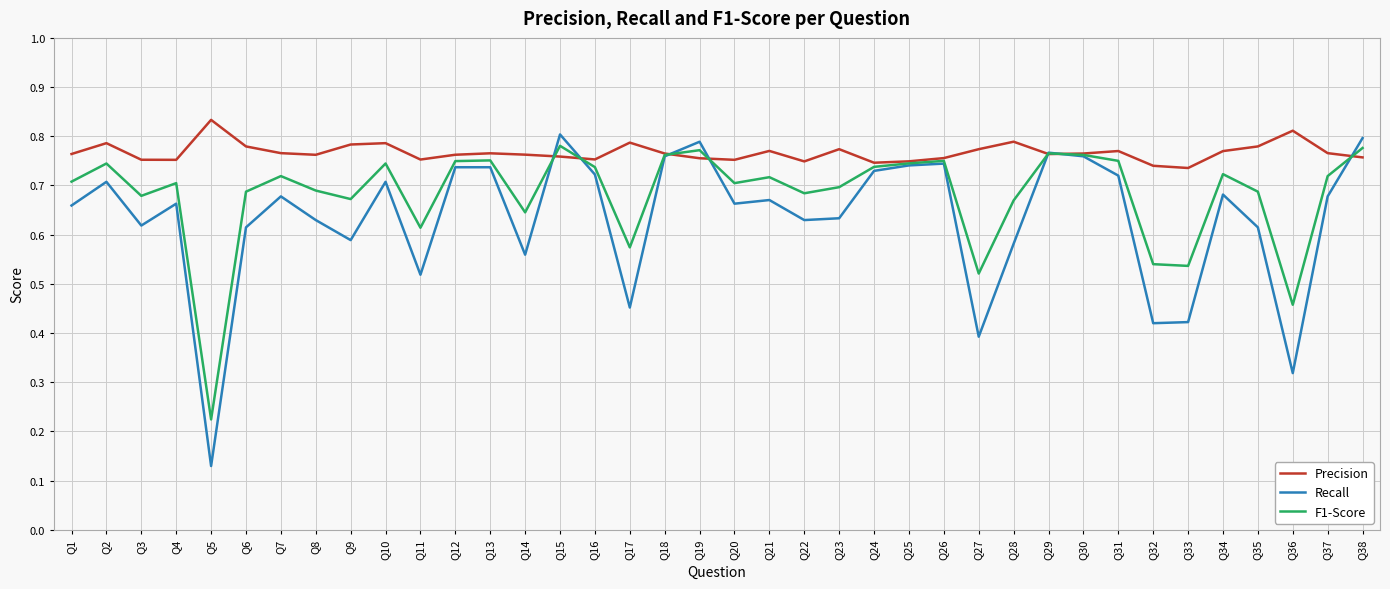

Which series has the widest spread of values?

Recall